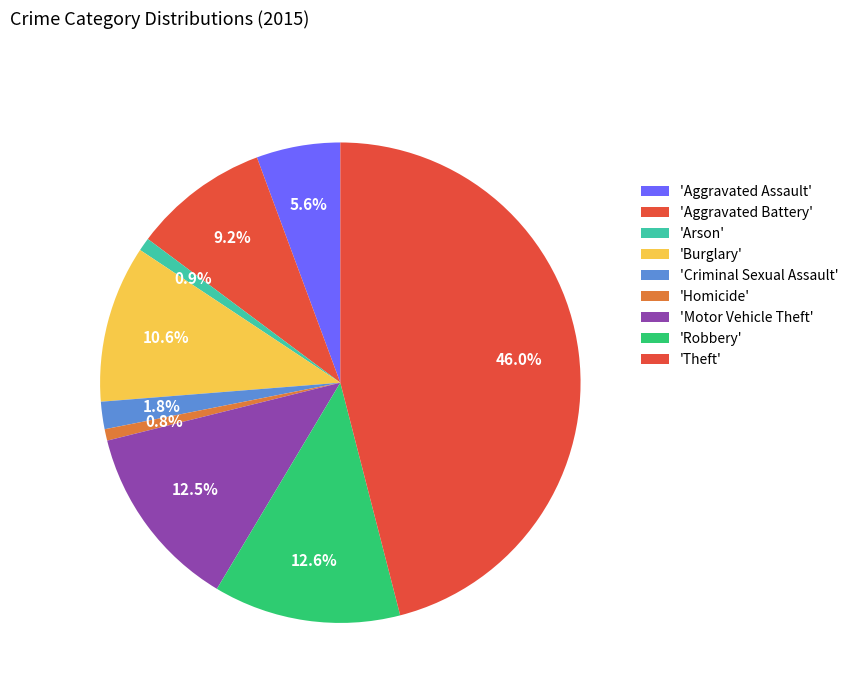

How many segments does this pie chart have?

9